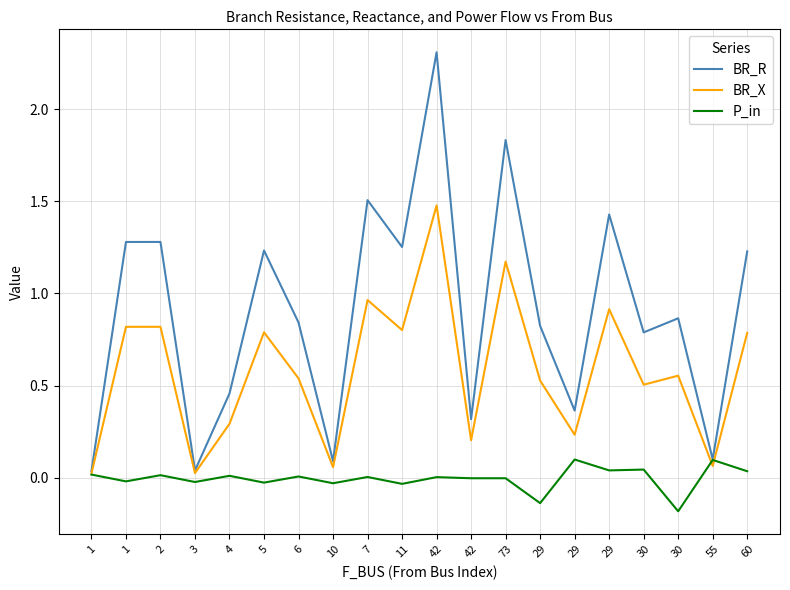

What is the approximate value of BR_R at 29?

1.4